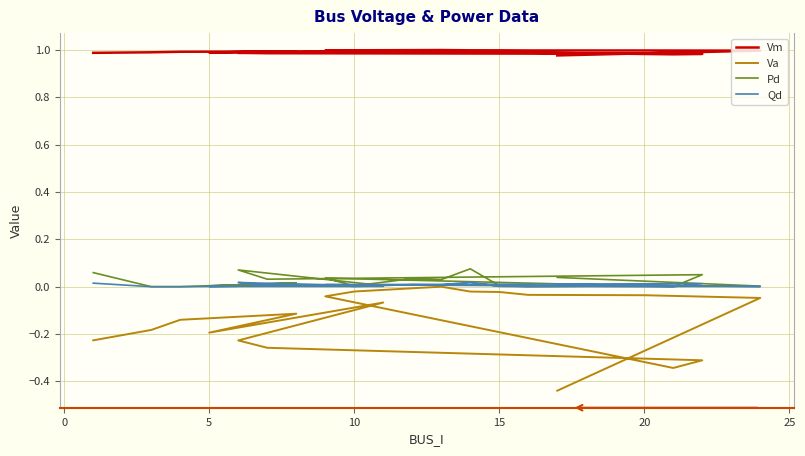

True or false: Vm and Qd intersect in this chart.

False